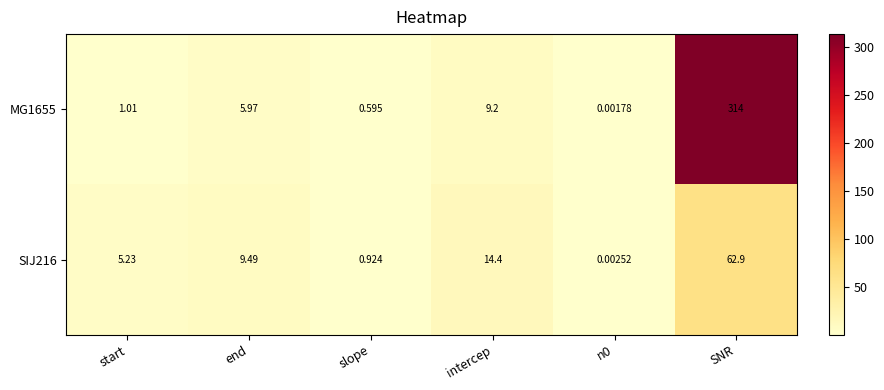

Where does the MG1655 series first go above 5?

end